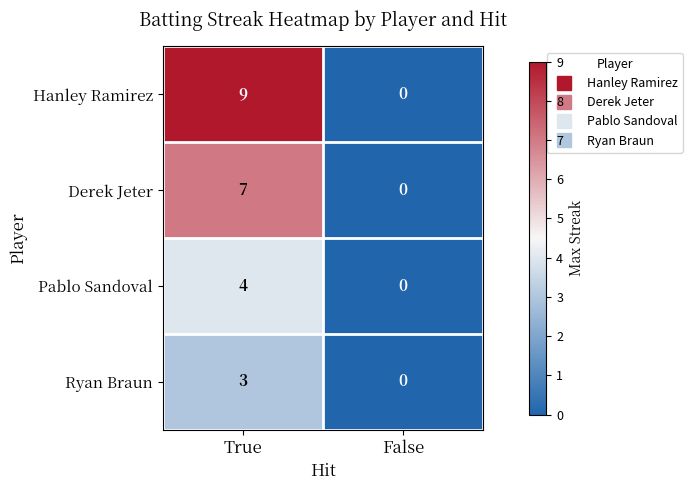

How many positive values does the Ryan Braun series have?

1